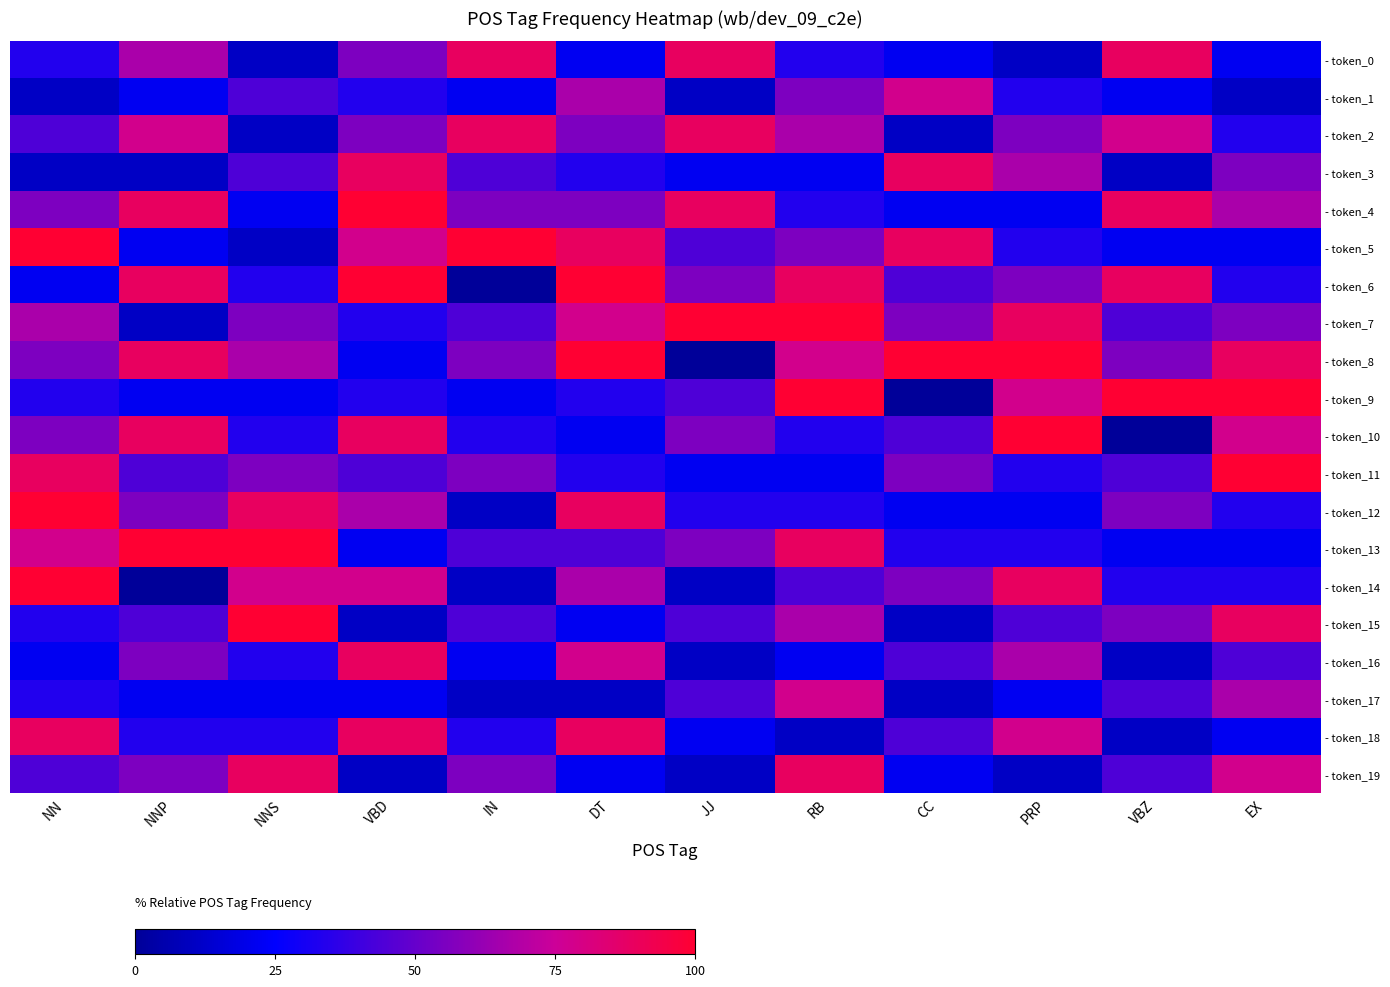

At NN, list the series in order from smallest to largest.

- token_1, - token_3, - token_6, - token_16, - token_0, - token_9, - token_15, - token_17, - token_2, - token_19, - token_4, - token_8, - token_10, - token_7, - token_13, - token_11, - token_18, - token_5, - token_12, - token_14